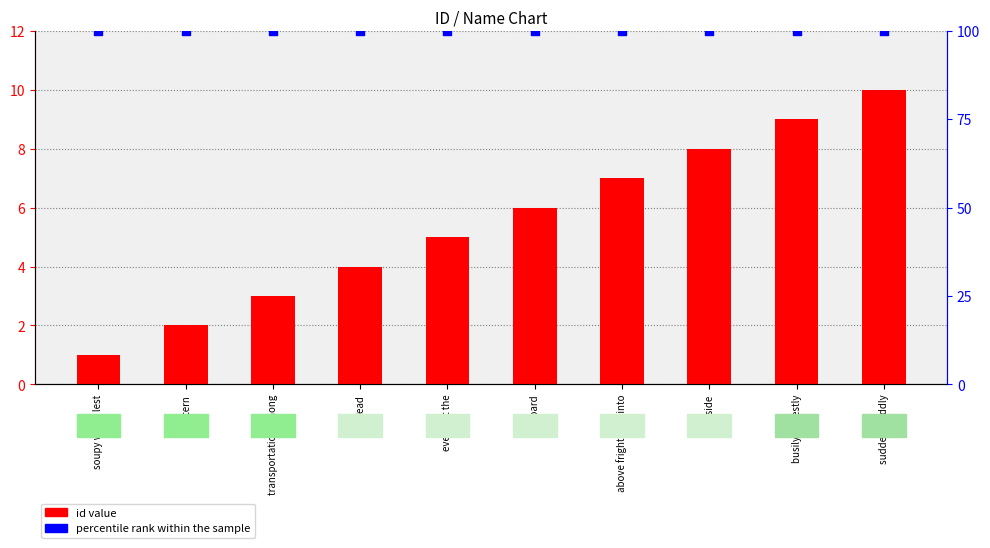

At which category is the sum across all series the highest?

suddenly oddly